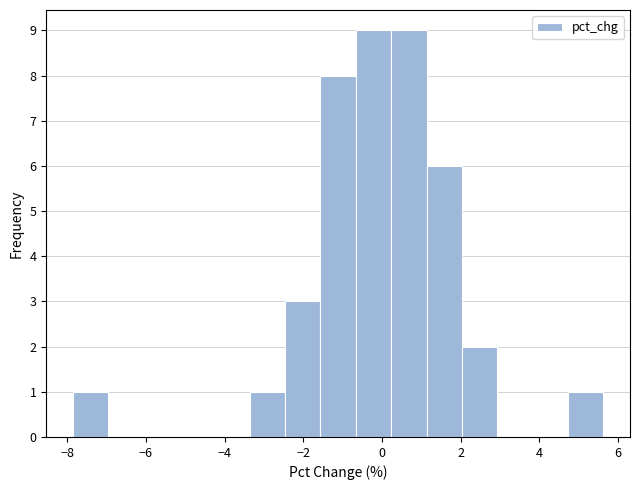

Reading left to right, transcribe this chart: for each bar, give the range it covers on the x-axis and its height. Neither the bar edges nor the heights are printed on the chart, so give them approximately, as read against the axes.

-7.8 to -7.0: 1
-7.0 to -6.0: 0
-6.0 to -5.2: 0
-5.2 to -4.2: 0
-4.2 to -3.4: 0
-3.4 to -2.4: 1
-2.4 to -1.6: 3
-1.6 to -0.6: 8
-0.6 to 0.2: 9
0.2 to 1.2: 9
1.2 to 2.0: 6
2.0 to 3.0: 2
3.0 to 3.8: 0
3.8 to 4.8: 0
4.8 to 5.6: 1